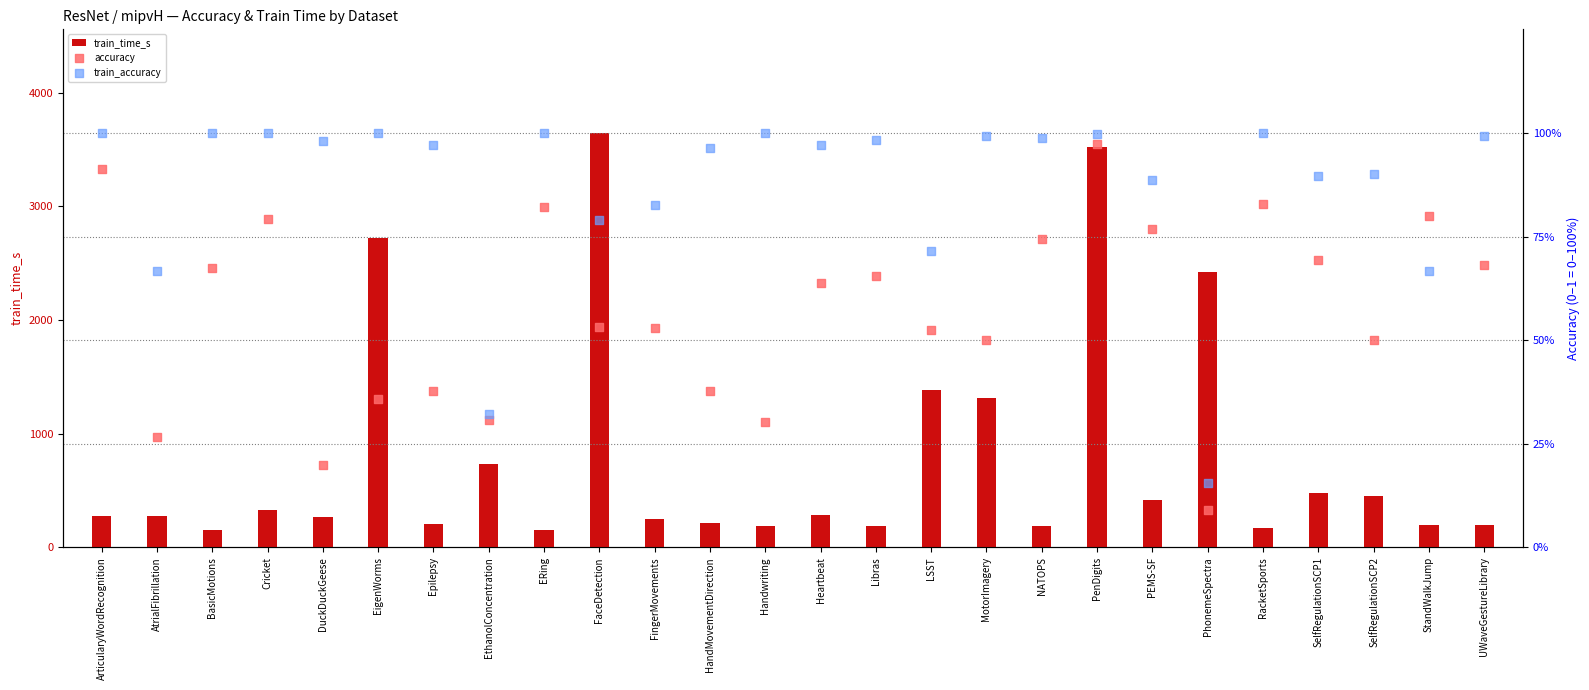

Is the value of train_time_s at AtrialFibrillation greater than the value of train_accuracy at AtrialFibrillation?

Yes